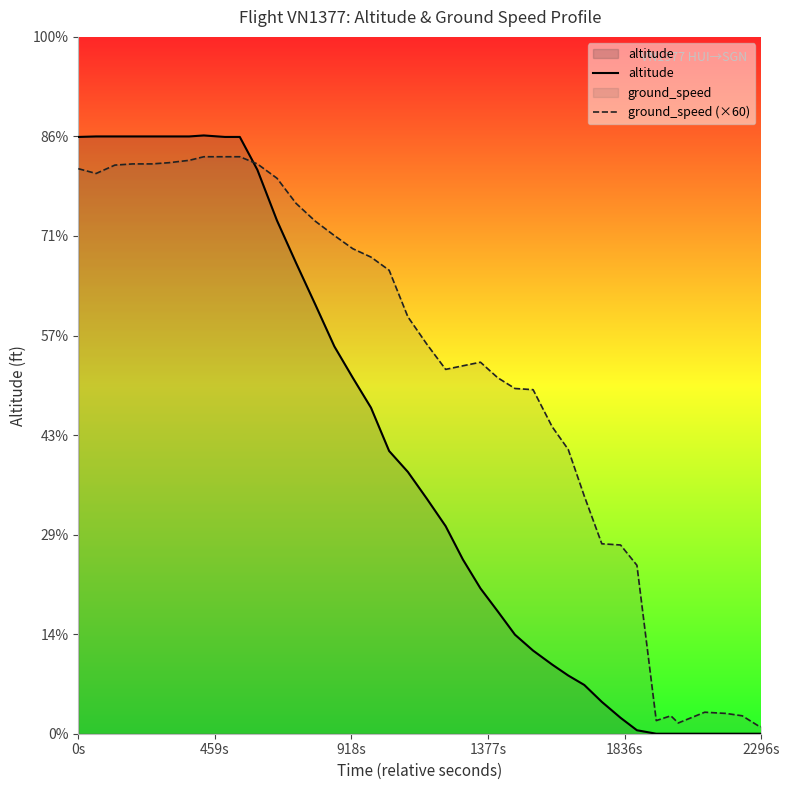

Which series has the widest spread of values?

altitude